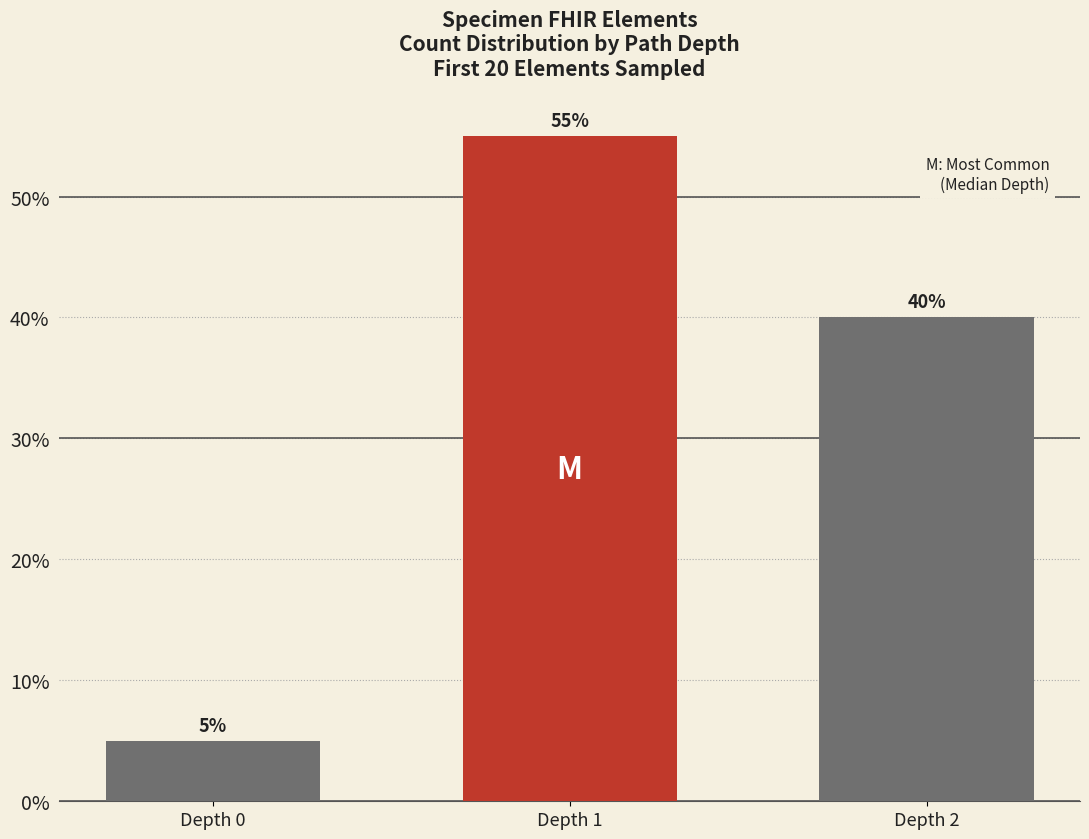

Count the number of categories in the chart.

3